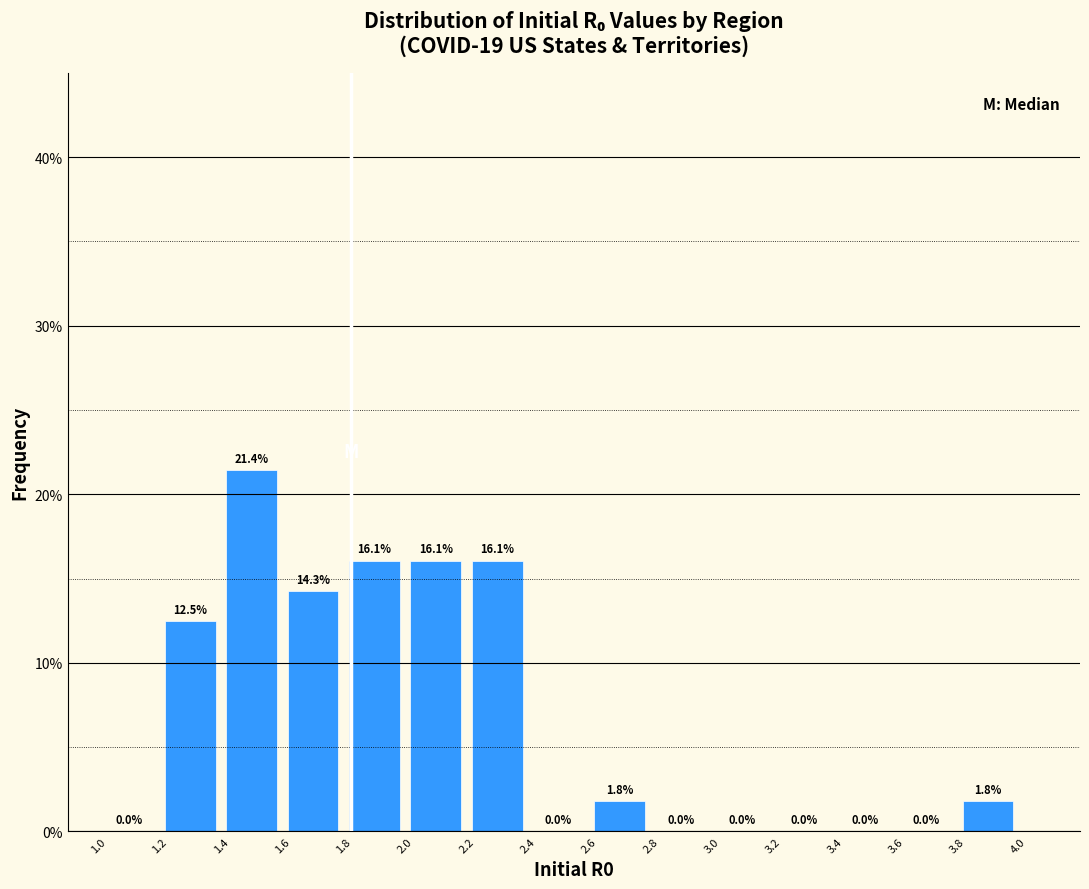

Reading left to right, list every bar in this chart as the range it spans on the x-axis followed by its height.

1.0 to 1.2: 0.0
1.2 to 1.4: 12.5
1.4 to 1.6: 21.4
1.6 to 1.8: 14.3
1.8 to 2.0: 16.1
2.0 to 2.2: 16.1
2.2 to 2.4: 16.1
2.4 to 2.6: 0.0
2.6 to 2.8: 1.8
2.8 to 3.0: 0.0
3.0 to 3.2: 0.0
3.2 to 3.4: 0.0
3.4 to 3.6: 0.0
3.6 to 3.8: 0.0
3.8 to 4.0: 1.8